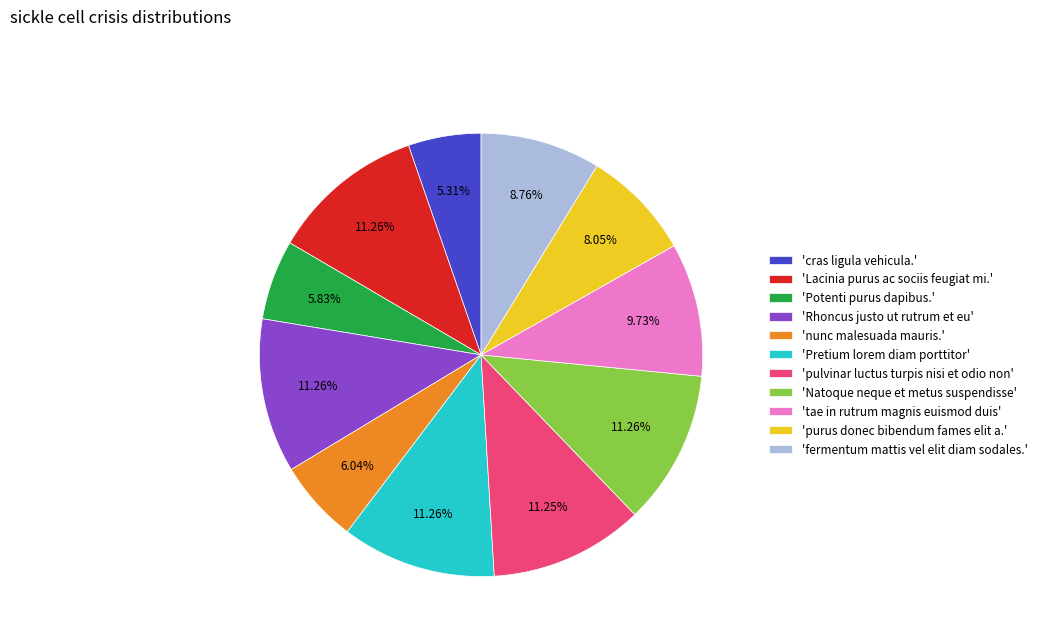

Does any single category account for the majority?

No